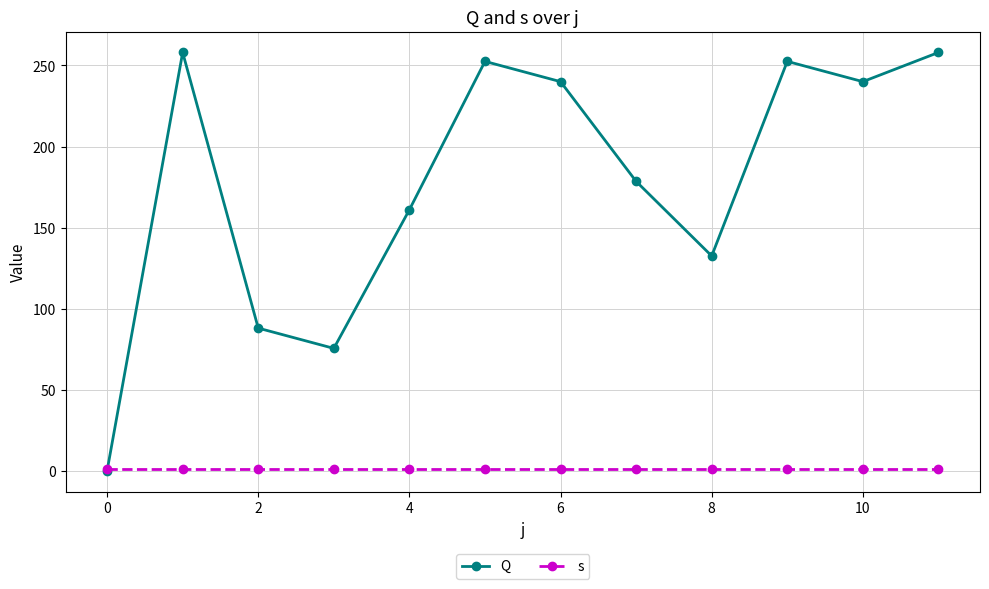

In Q, how many points are lower than both neighbors (excluding endpoints)?

3